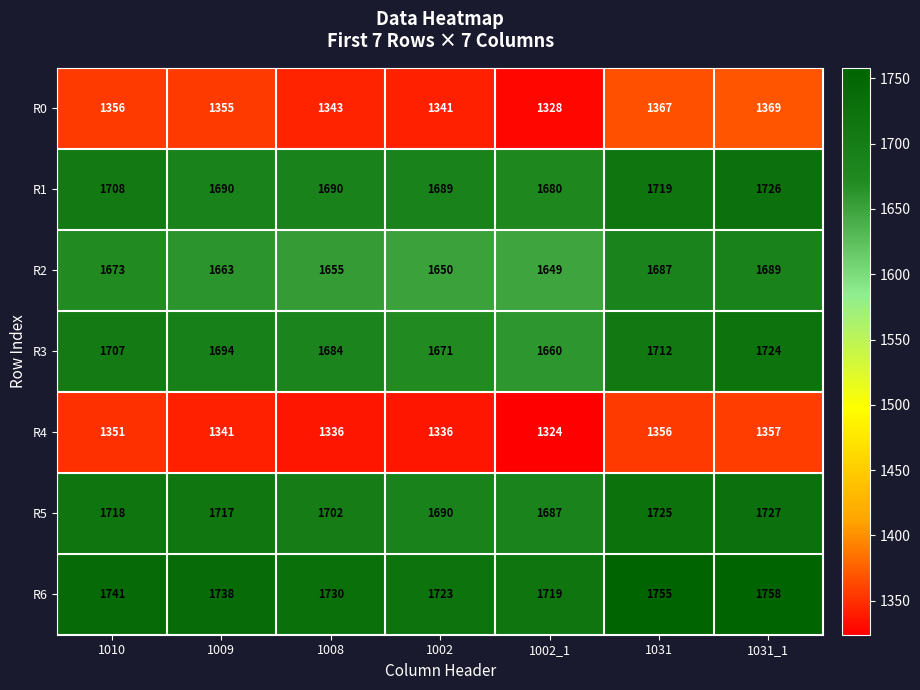

Count the number of categories in the chart.

7